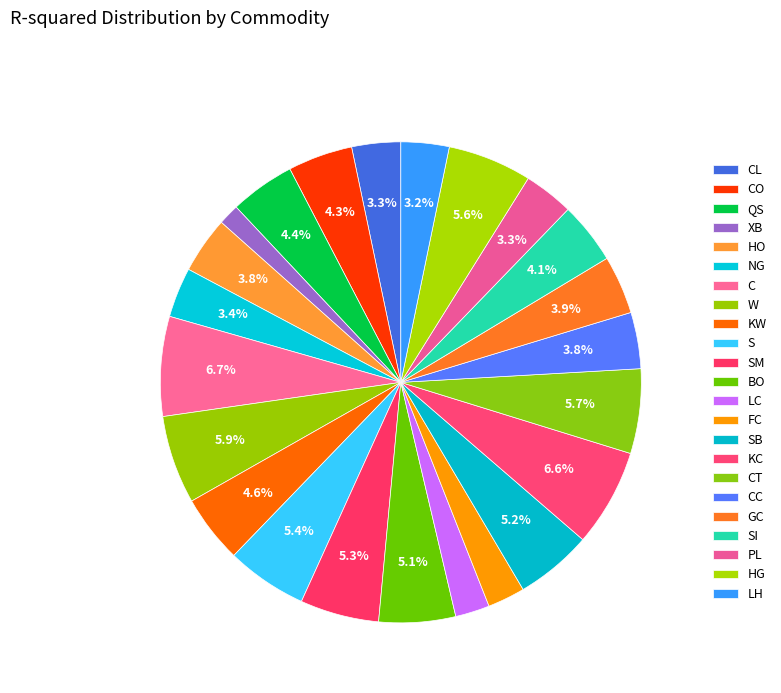

What percentage is NOT represented by LC?

97.7%